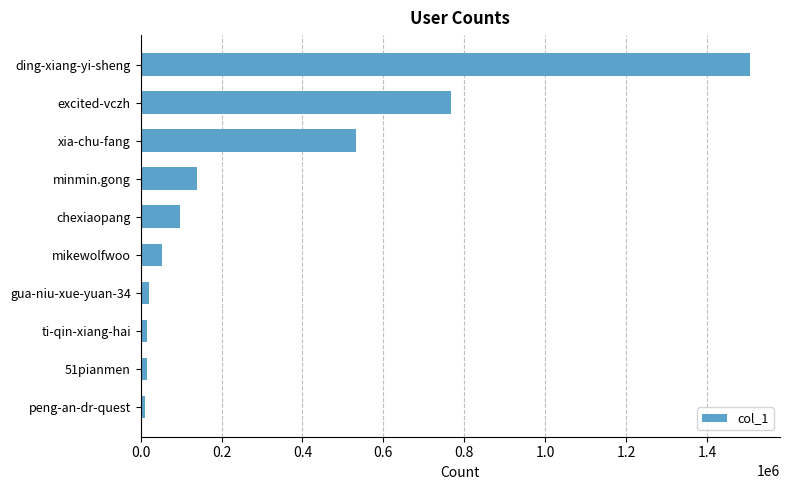

Between excited-vczh and mikewolfwoo, which is larger?

excited-vczh